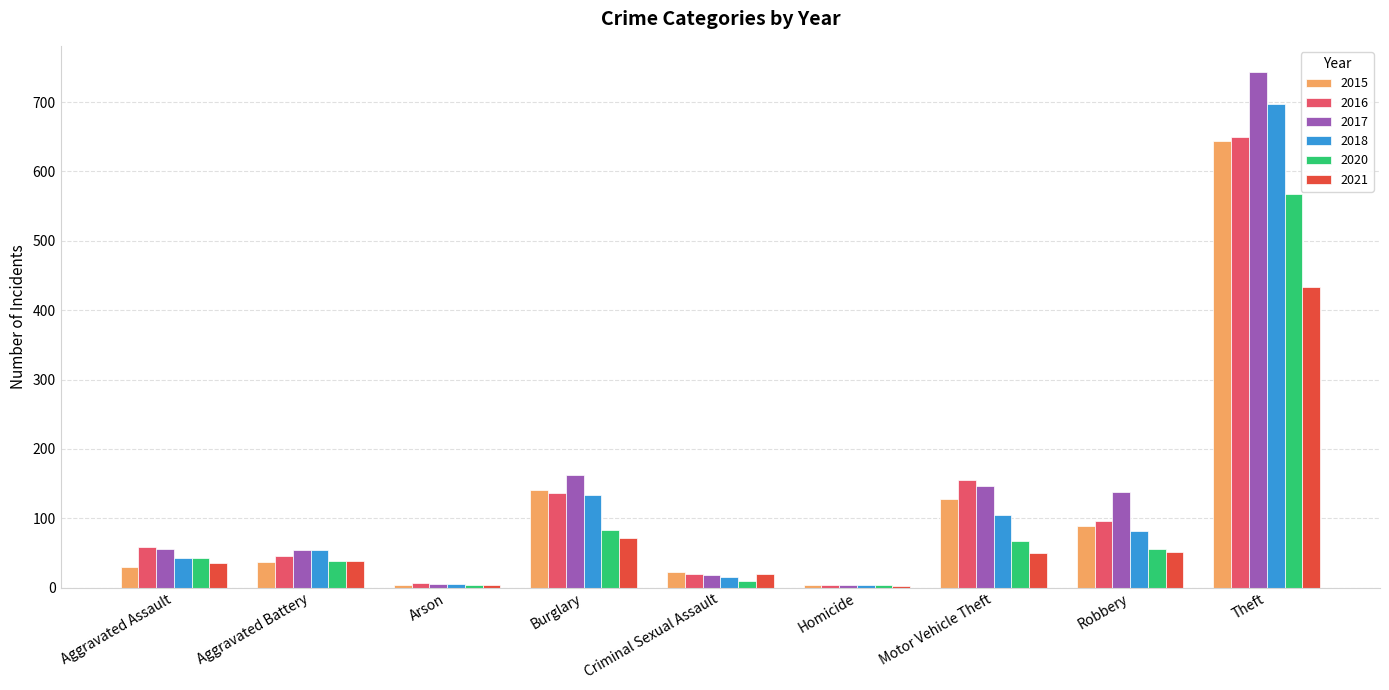

What is the sum of all 2015 values?

1097